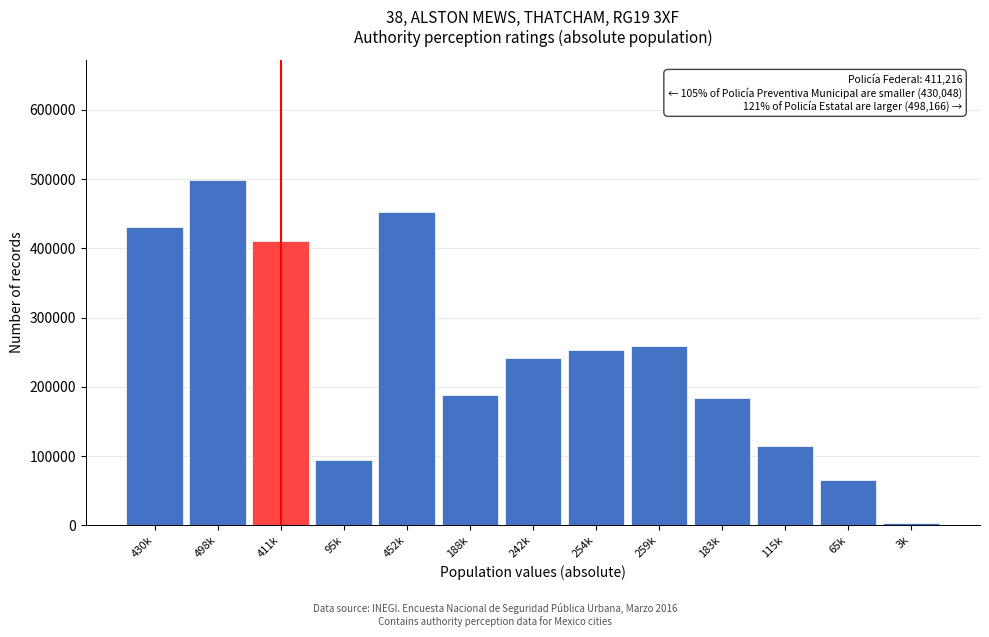

Reading right to left, transcribe all the data shown in this chart.

3k=3263.3	65k=64766.0	115k=115086.0	183k=183163.6	259k=258614.7	254k=253821.0	242k=242276.6	188k=187771.3	452k=452038.3	95k=94660.9	411k=411216.1	498k=498165.6	430k=430047.9